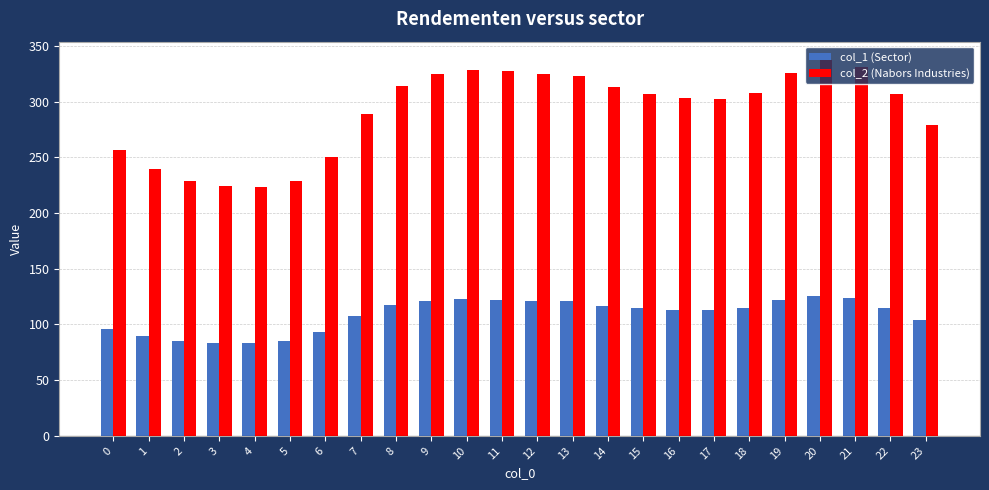

At how many categories does at least one series exceed 173?

24